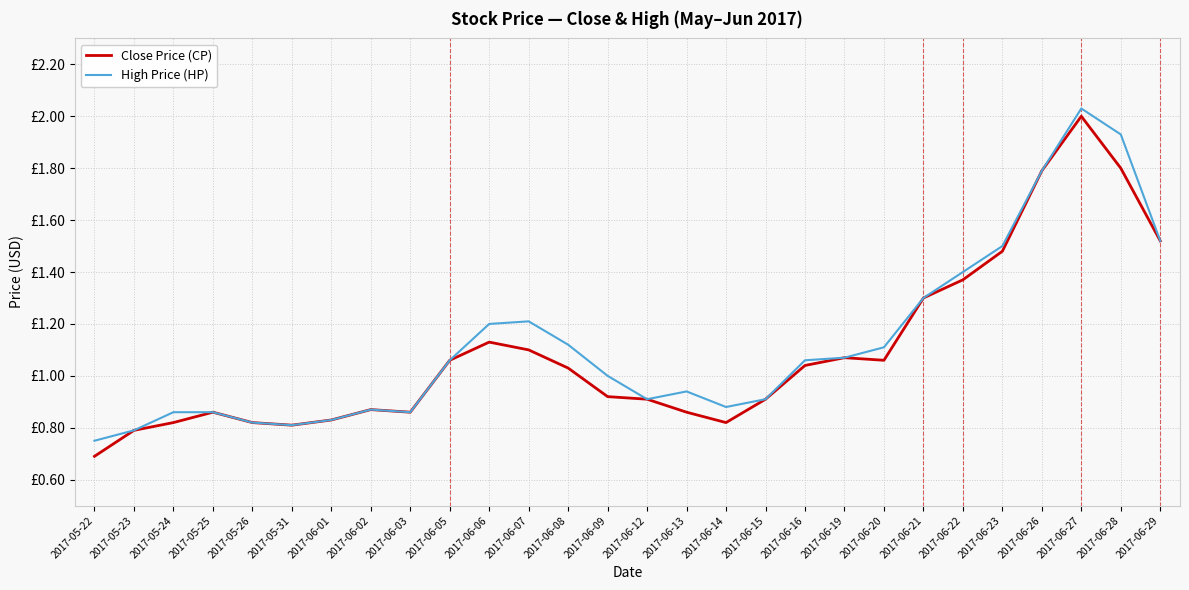

True or false: High Price (HP) and Close Price (CP) intersect in this chart.

False